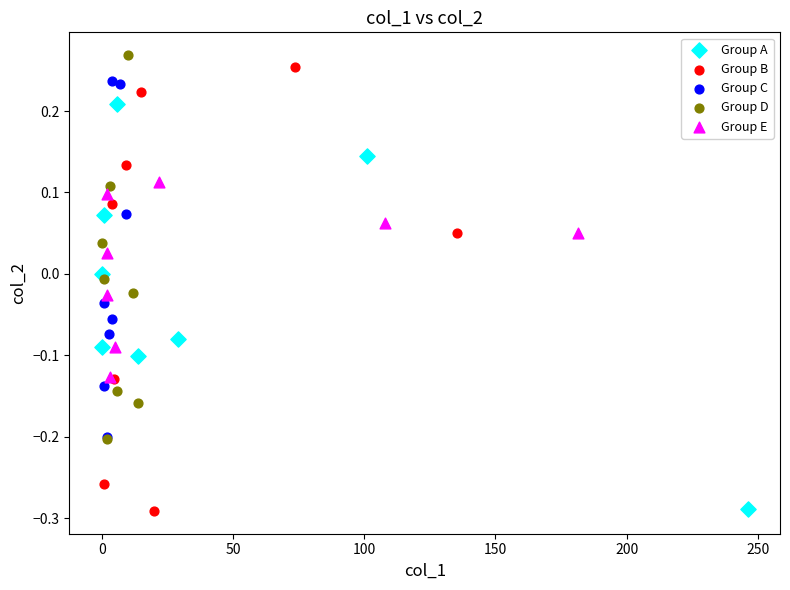

Which series has the widest spread of Y values?

Group B